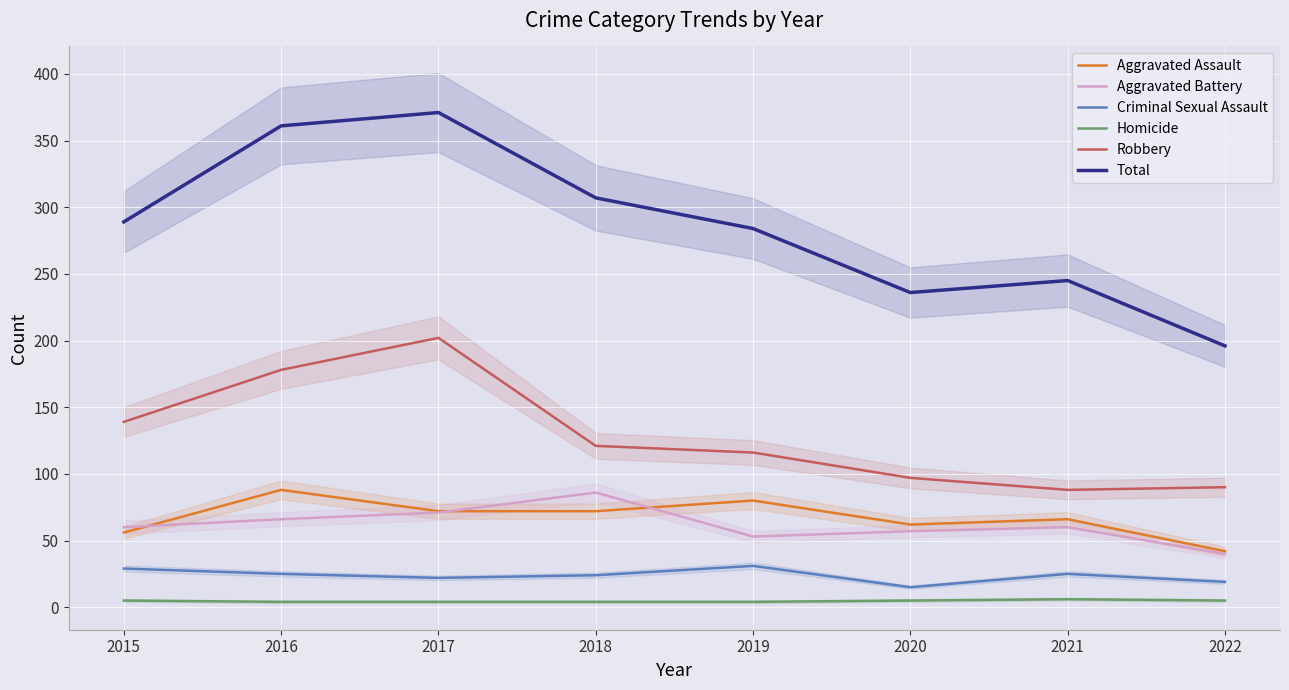

The Homicide series shows 6 at 2021. True or false?

True